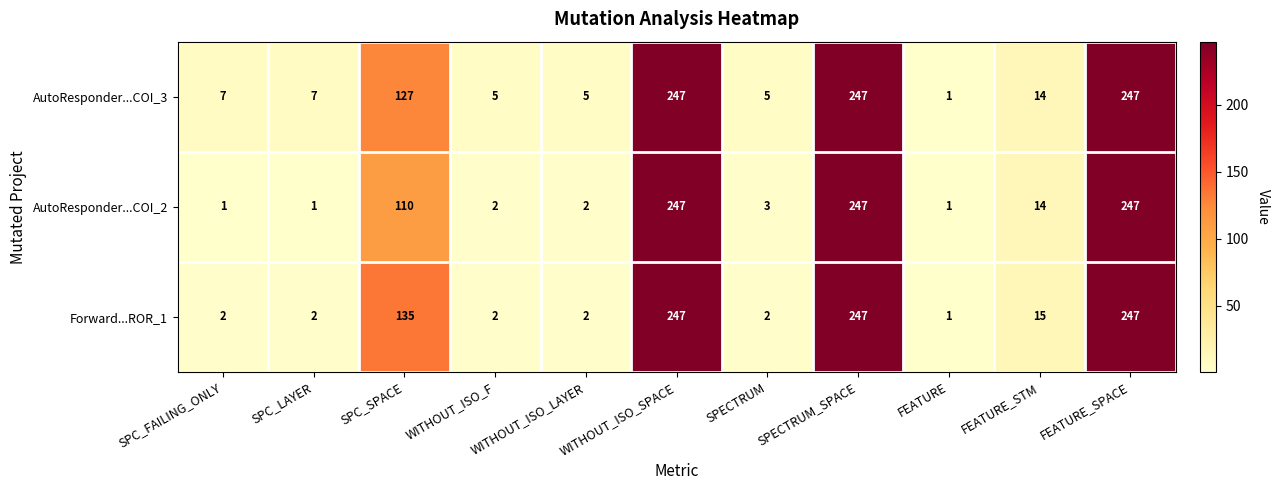

What is the average value of the AutoResponder...COI_3 series?

83